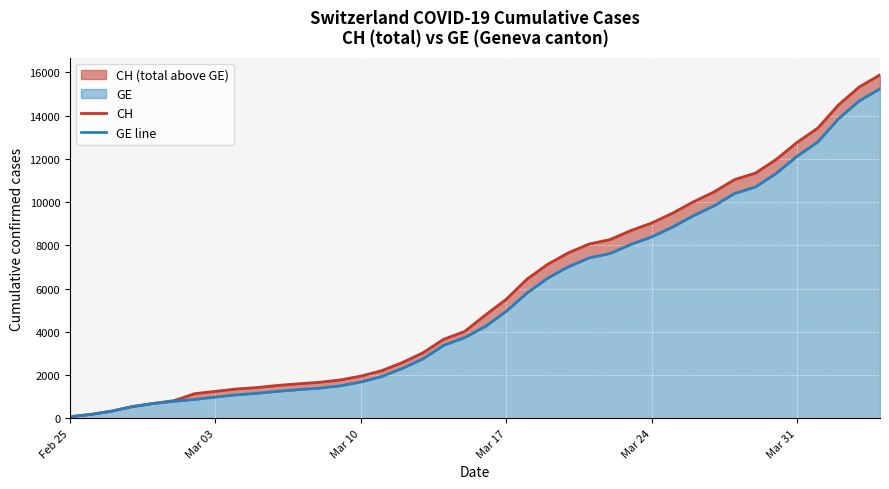

True or false: CH has a value of 6748 at 20.

False